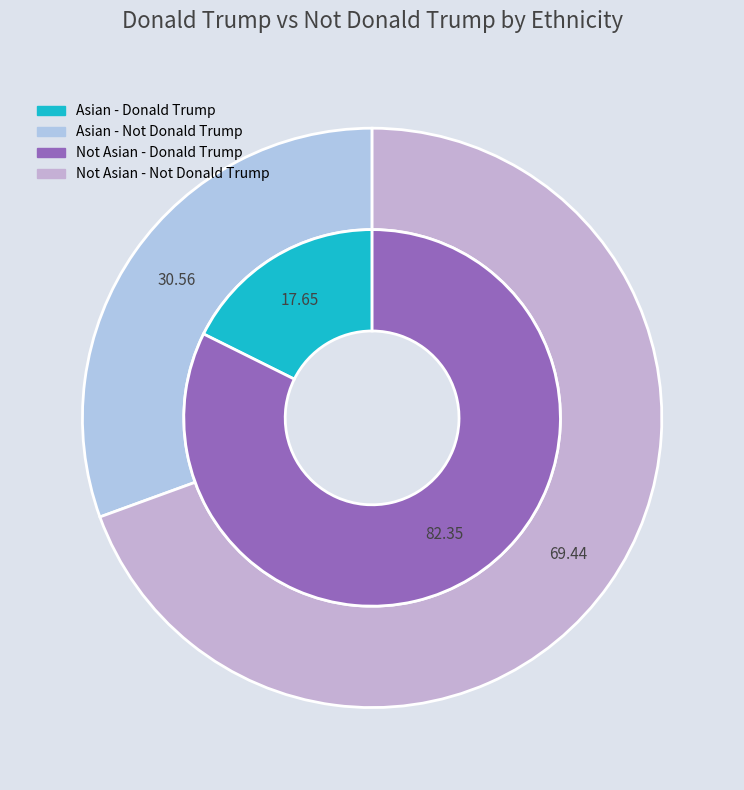

What portion of the pie excludes Not Asian?

17.6%